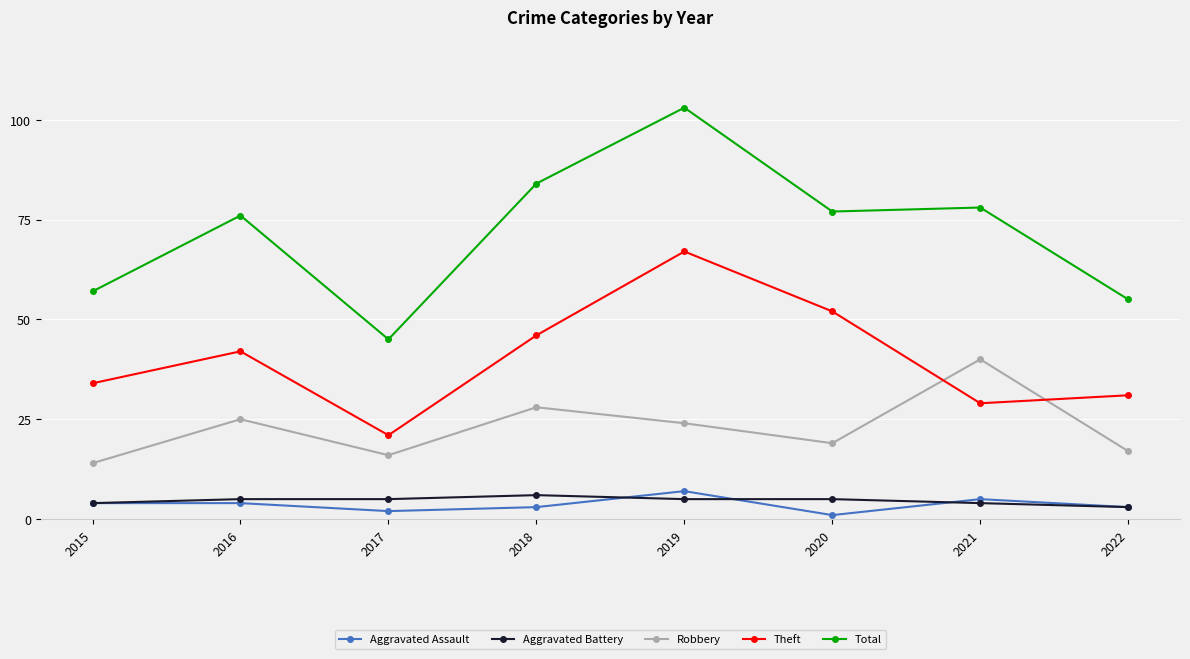

How many values in the Aggravated Assault series are below 4?

4